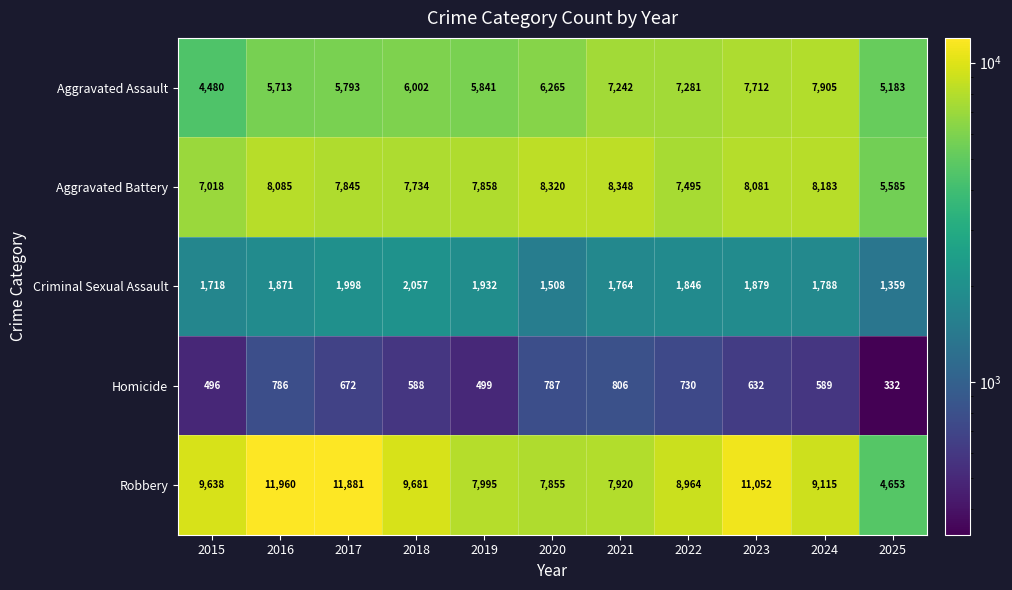

At which category is the sum across all series the highest?

2023